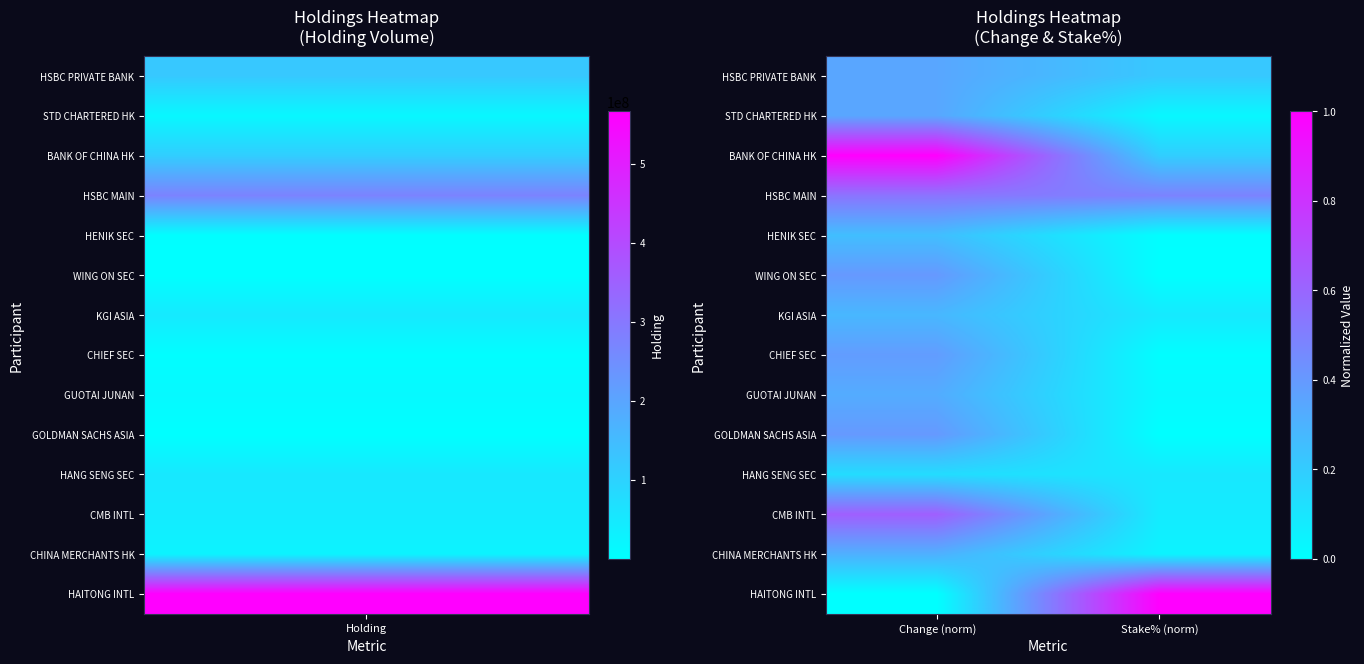

Reading left to right, transcribe all the data shown in this chart.

HSBC PRIVATE BANK: Change (norm)=0.3	Stake% (norm)=0.2
STD CHARTERED HK: Change (norm)=0.3	Stake% (norm)=0.0
BANK OF CHINA HK: Change (norm)=1.0	Stake% (norm)=0.2
HSBC MAIN: Change (norm)=0.5	Stake% (norm)=0.5
HENIK SEC: Change (norm)=0.3	Stake% (norm)=0.0
WING ON SEC: Change (norm)=0.4	Stake% (norm)=0.0
KGI ASIA: Change (norm)=0.3	Stake% (norm)=0.1
CHIEF SEC: Change (norm)=0.4	Stake% (norm)=0.0
GUOTAI JUNAN: Change (norm)=0.3	Stake% (norm)=0.0
GOLDMAN SACHS ASIA: Change (norm)=0.4	Stake% (norm)=0.0
HANG SENG SEC: Change (norm)=0.1	Stake% (norm)=0.1
CMB INTL: Change (norm)=0.6	Stake% (norm)=0.1
CHINA MERCHANTS HK: Change (norm)=0.3	Stake% (norm)=0.0
HAITONG INTL: Change (norm)=0.0	Stake% (norm)=1.0